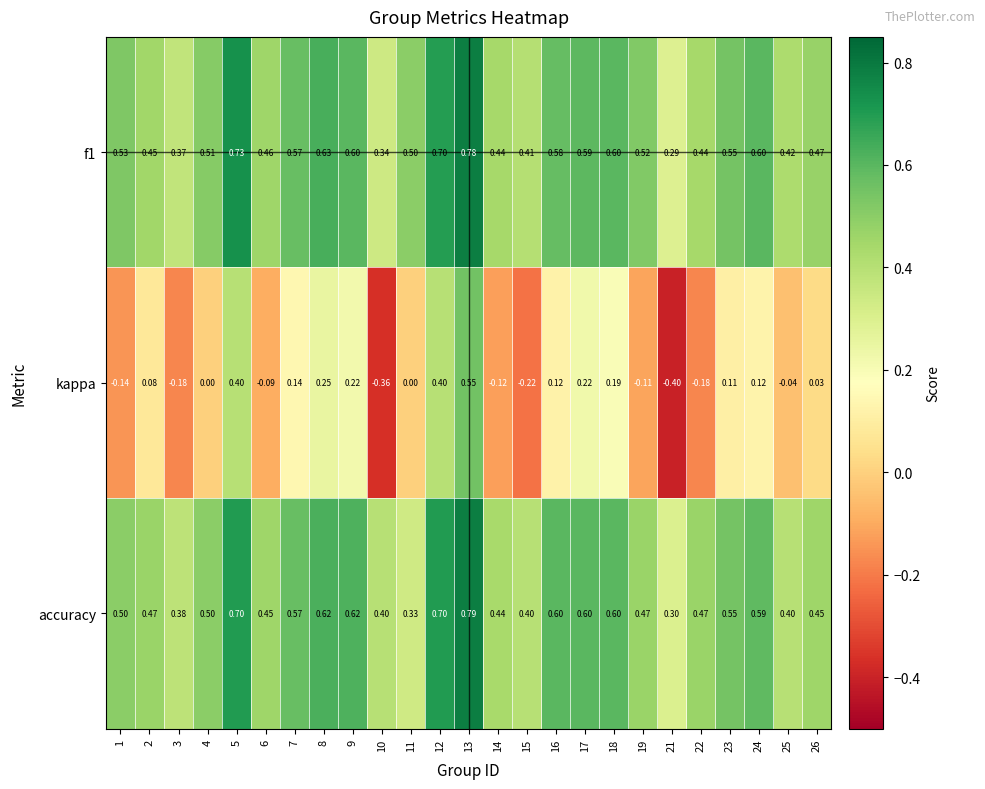

Between 10 and 15, which series saw the biggest shift?

kappa